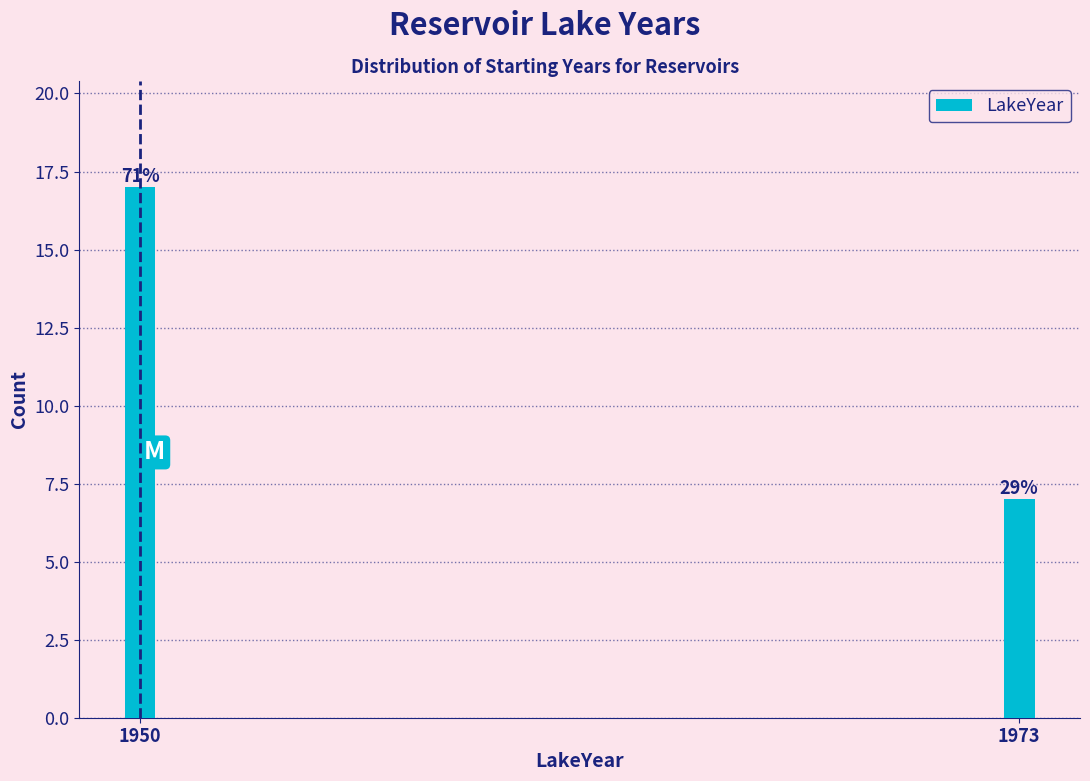

How many bars are there in total?

2